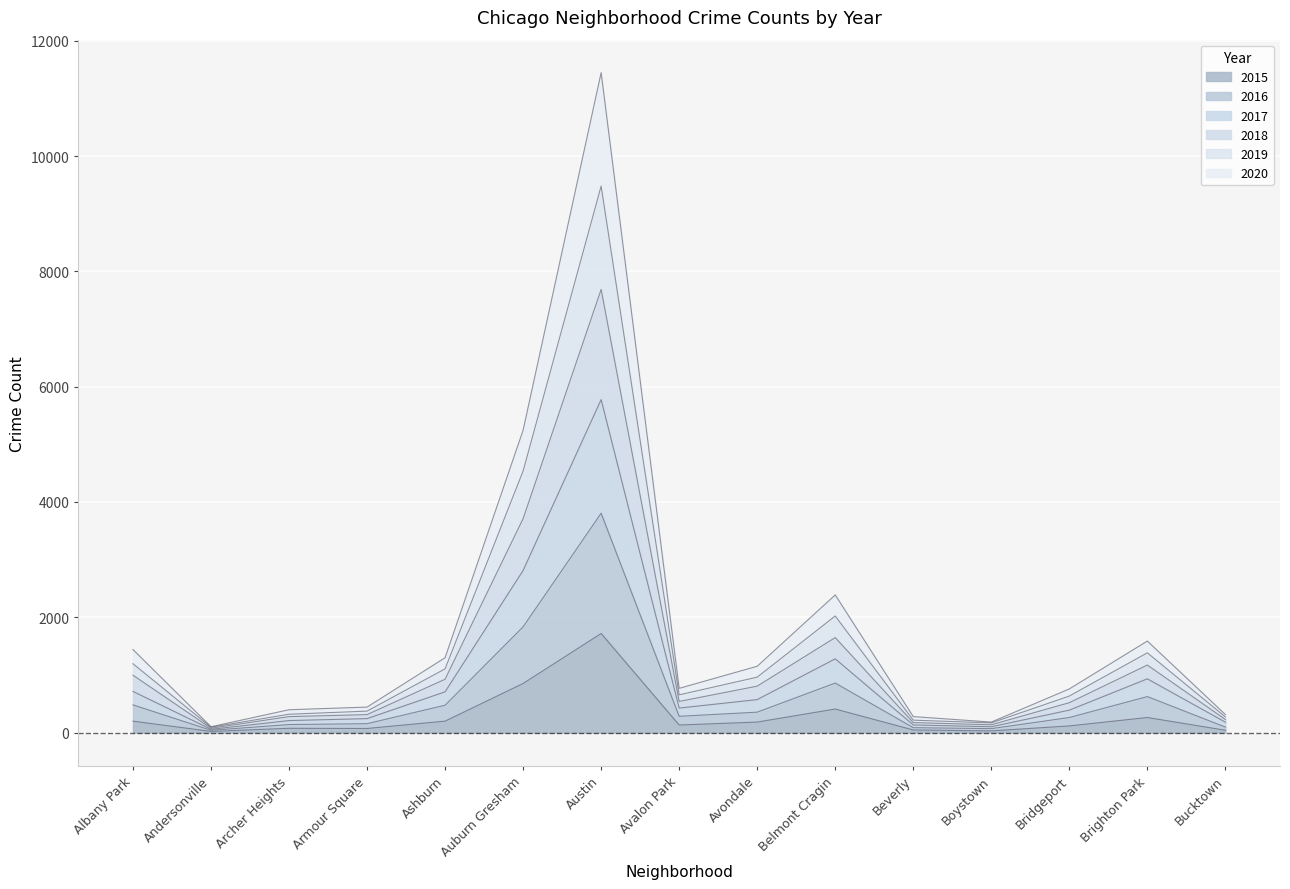

True or false: 2020 and 2015 cross at least once.

False